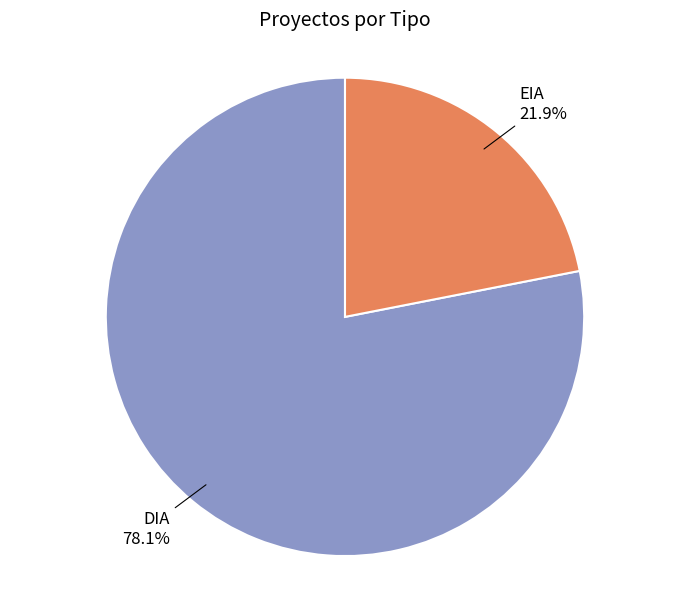

What percentage is the EIA slice, to the nearest percent?

22%